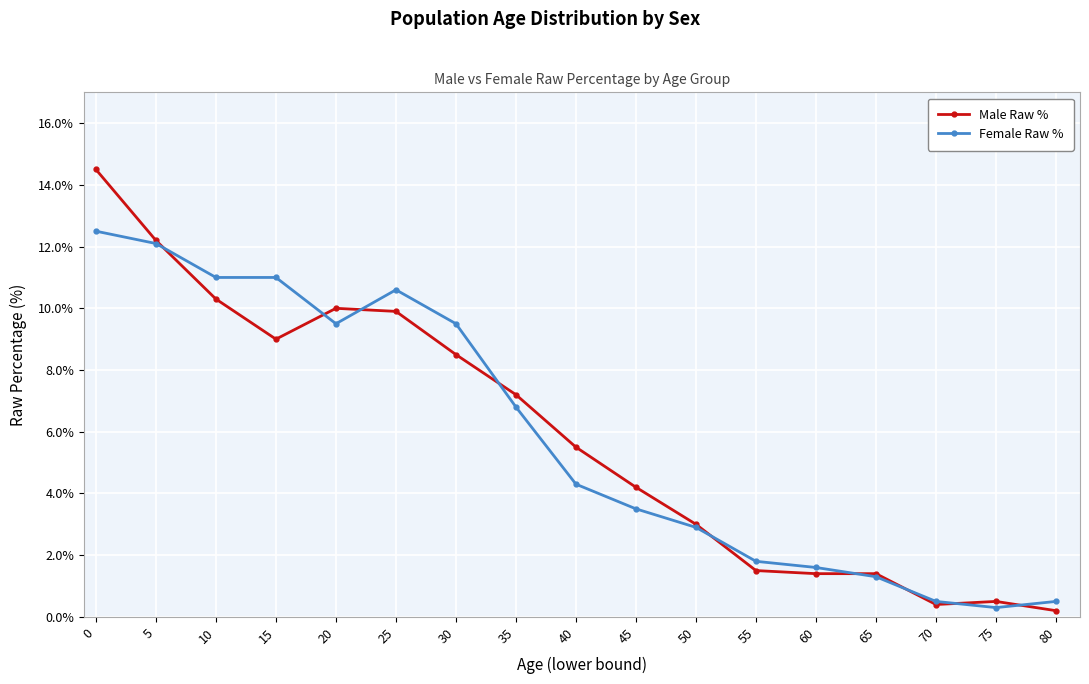

What is the value of the Male Raw % point at the 8th from the left?

7.2